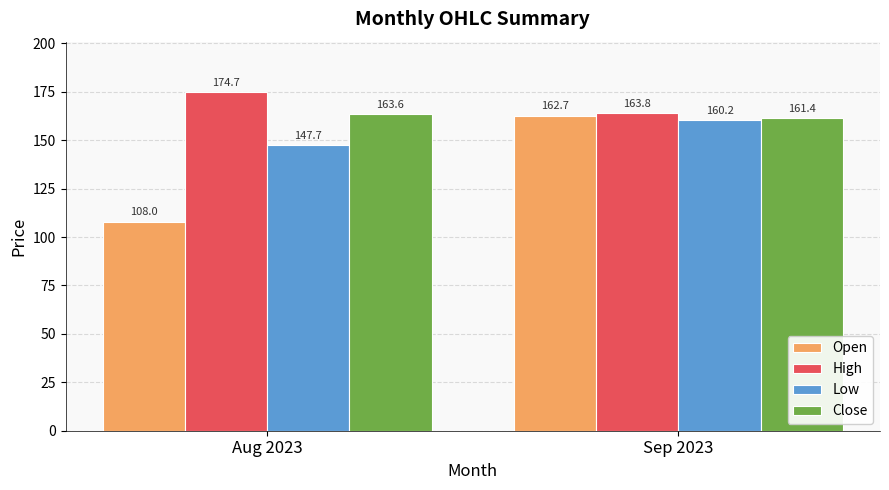

Which label corresponds to the largest value in the chart?

Aug 2023